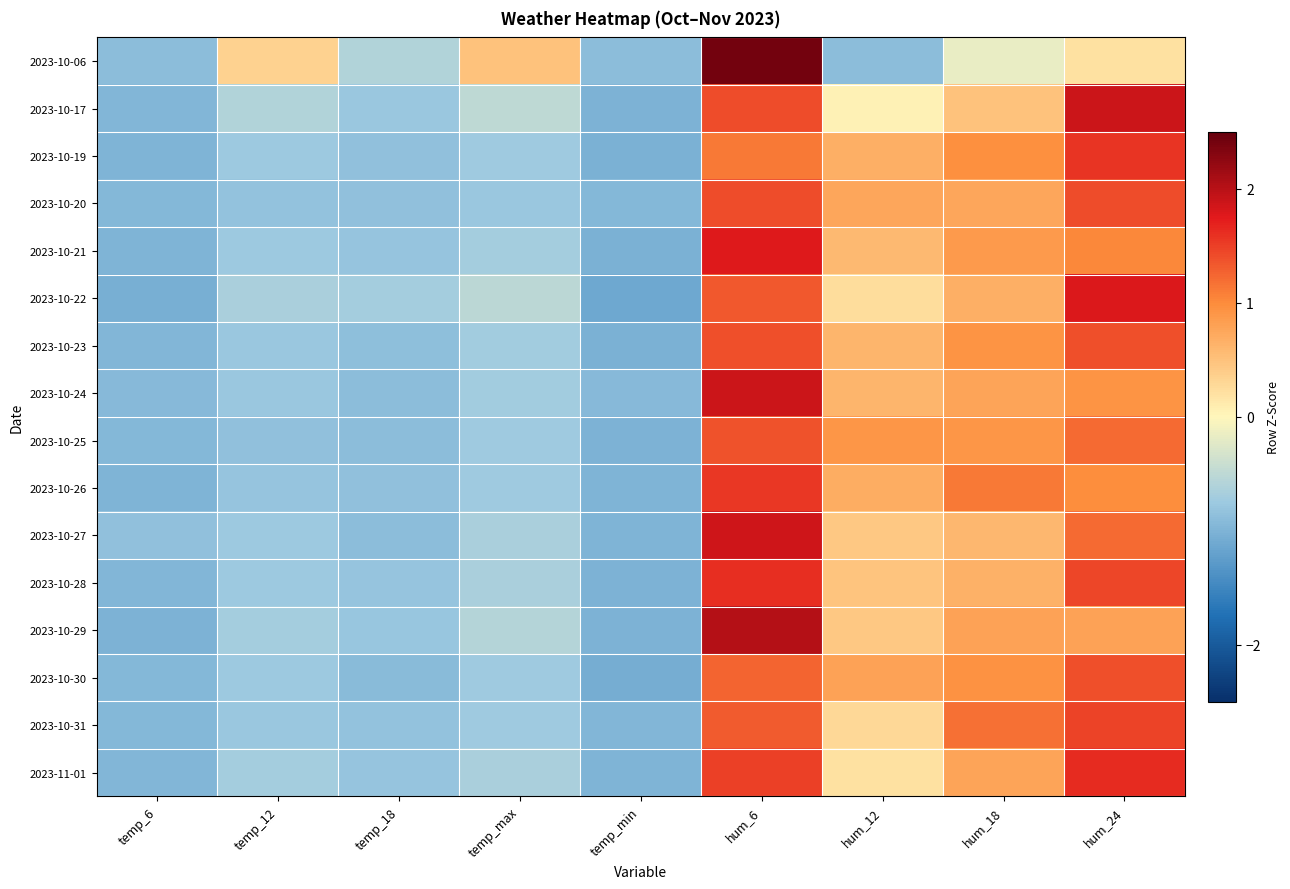

At which category is the sum across all series the highest?

hum_6